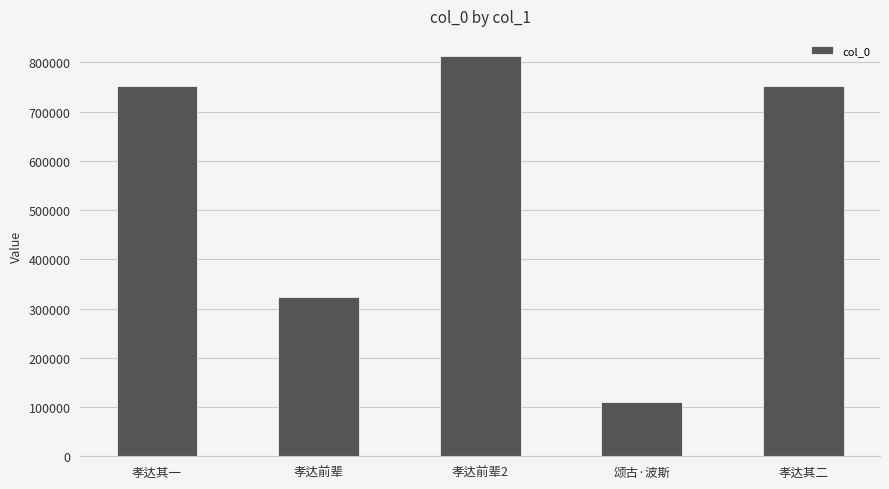

Which category has the highest value across all series?

孝达前辈2